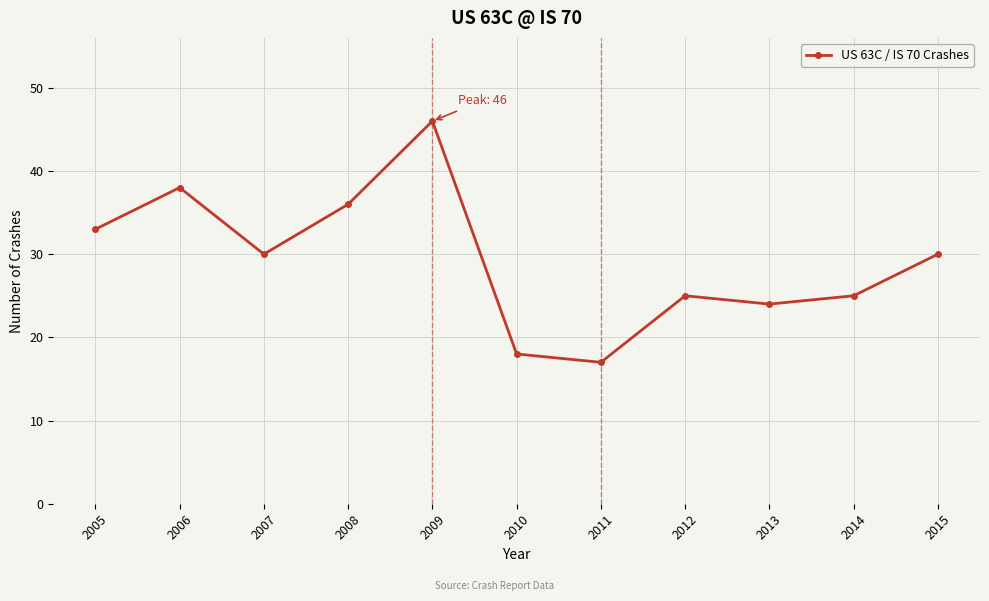

True or false: the data shows 33 at 2014.

False